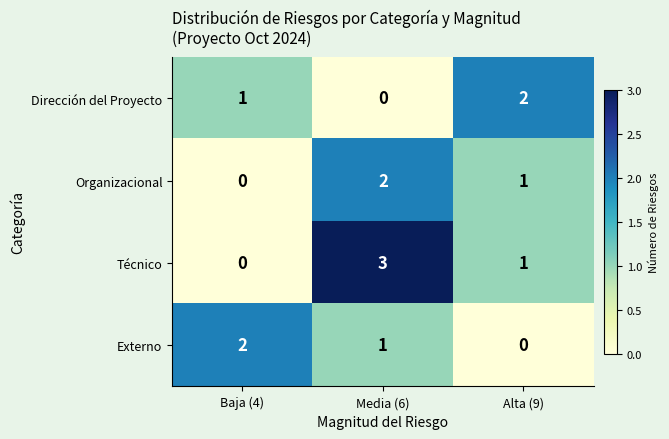

At which label does Técnico reach its minimum?

Baja (4)